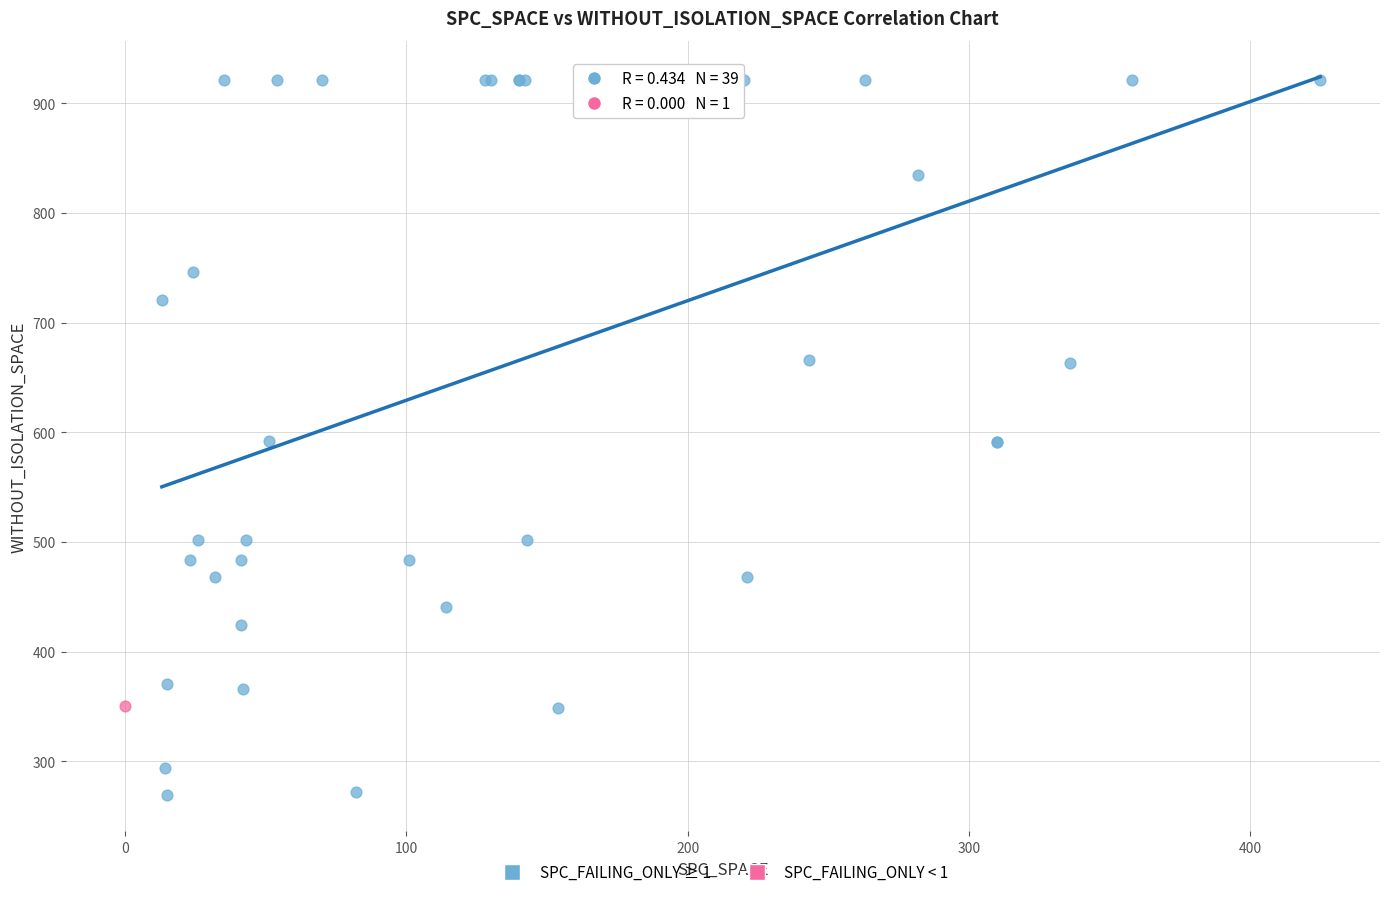

What are all the series names shown in the legend?

SPC_FAILING_ONLY ≥ 1, SPC_FAILING_ONLY < 1